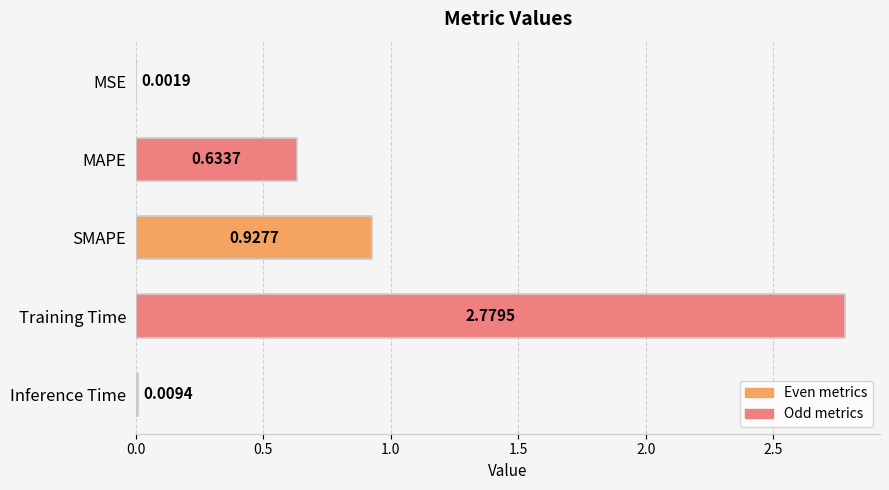

What is the sum of the values at SMAPE and MAPE?

1.6